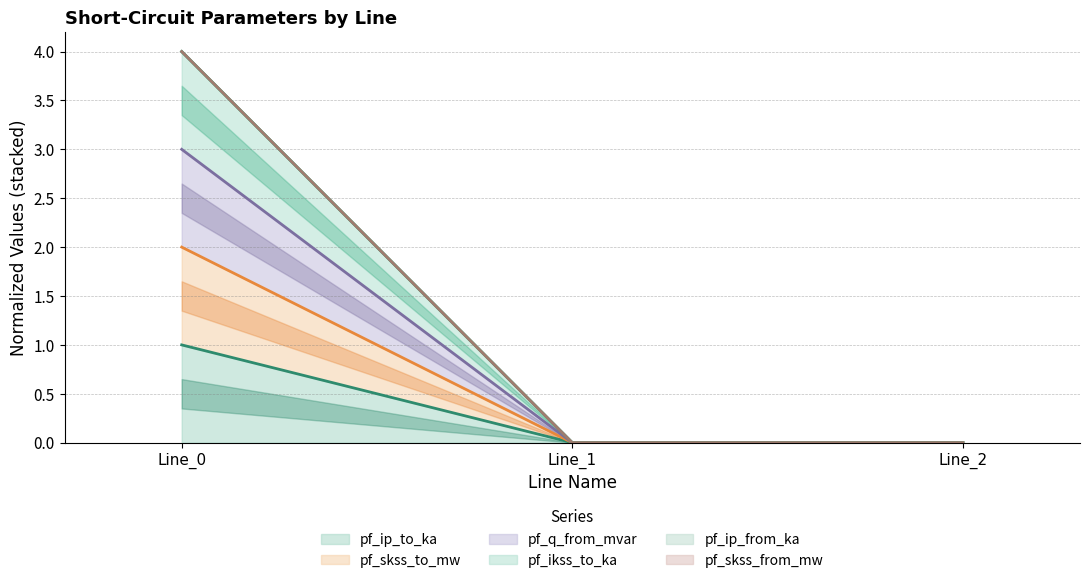

At which category is the sum across all series the highest?

Line_0